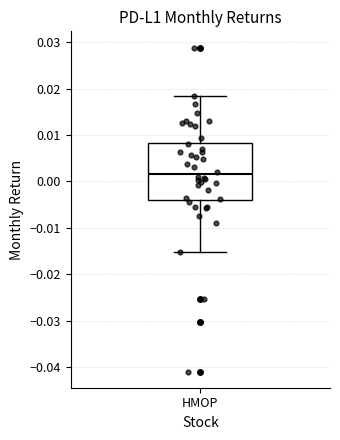

Transcribe this box plot: give where the median line is, the range the box spans, and where the two whiskers end, as read against the y-axis. The values are not printed on the chart, so give them approximately, as read against the axis.

median 0.002, box -0.004 to 0.008, whiskers -0.015 to 0.018